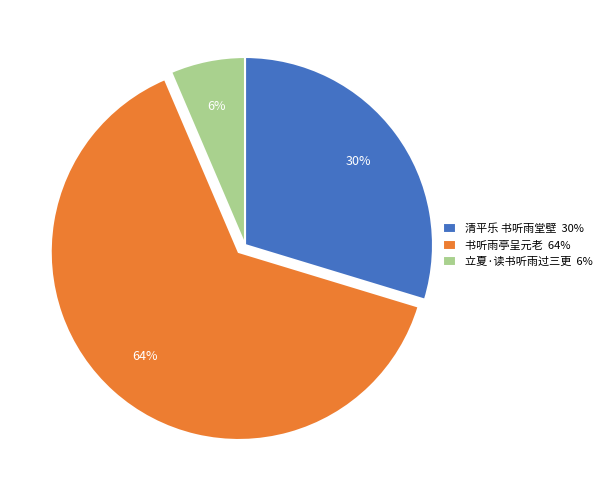

Combined, do 立夏·读书听雨过三更 6% and 书听雨亭呈元老 64% account for over 50%?

Yes